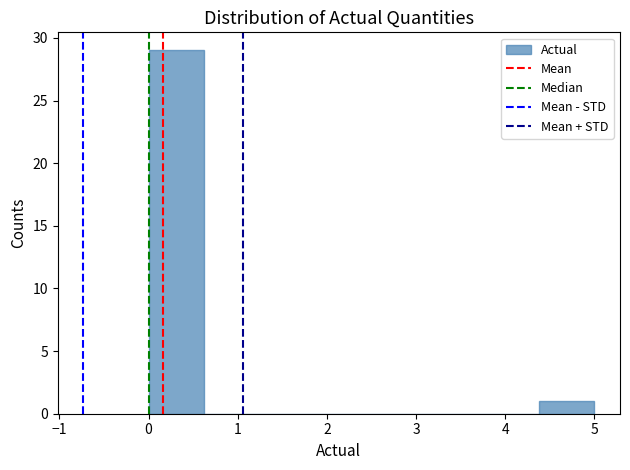

What is the height of the bar covering 0.0 to 0.6 on the x-axis? Neither the bar edges nor the heights are printed on the chart, so give them approximately, as read against the axes.

29